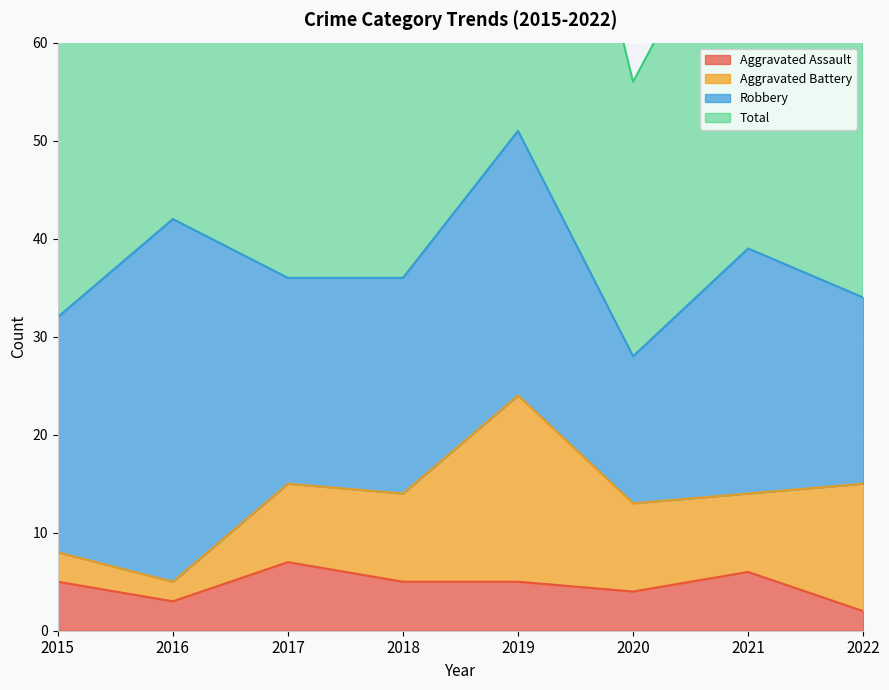

True or false: Aggravated Assault and Total intersect in this chart.

False